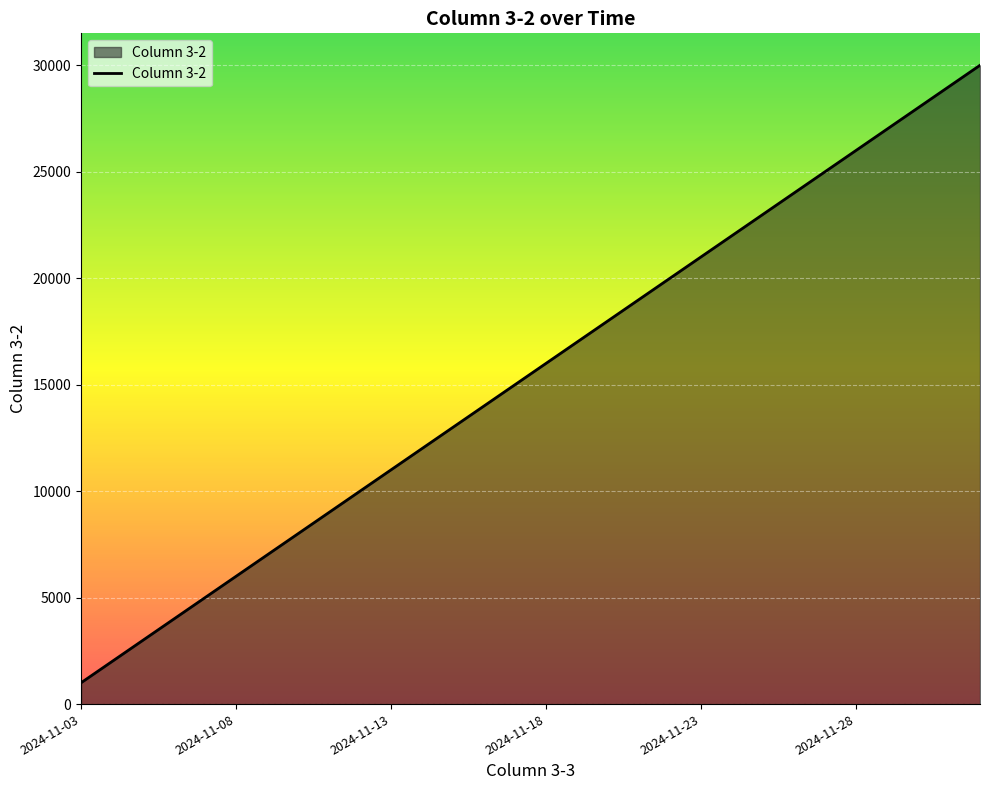

What is the smallest value displayed?

1000